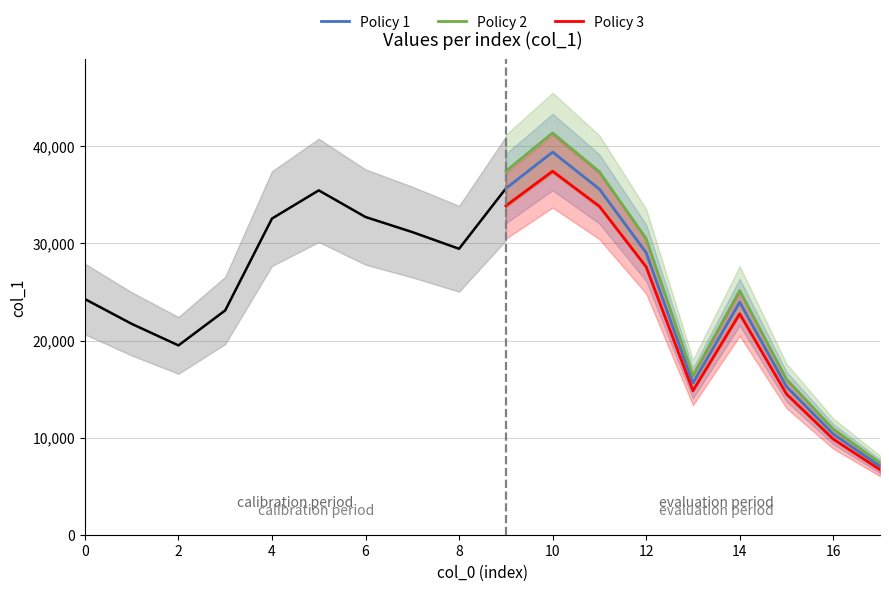

What is the minimum value for Policy 1?

7053.0